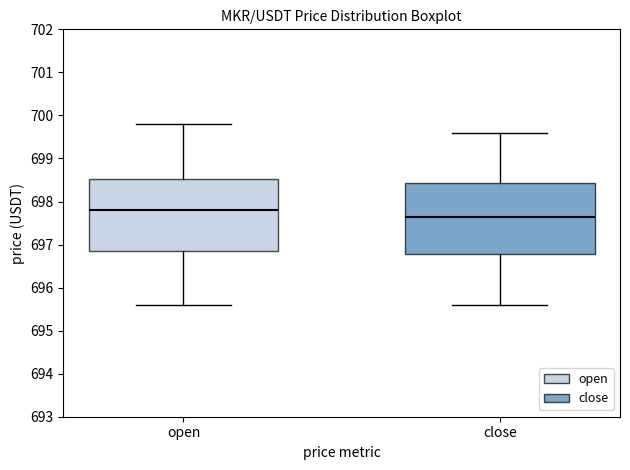

Where does the upper whisker of the box for open end on the y-axis? The values are not printed on the chart, so give them approximately, as read against the axis.

699.8